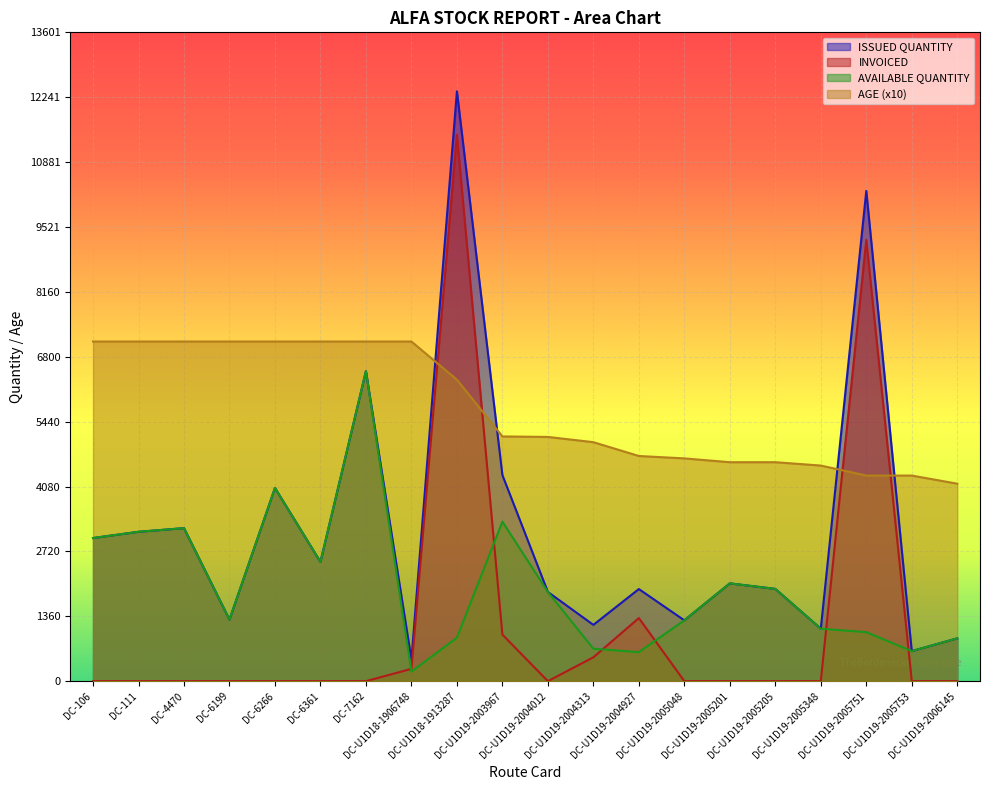

What position from the right is DC-U1D18-1906748?

13